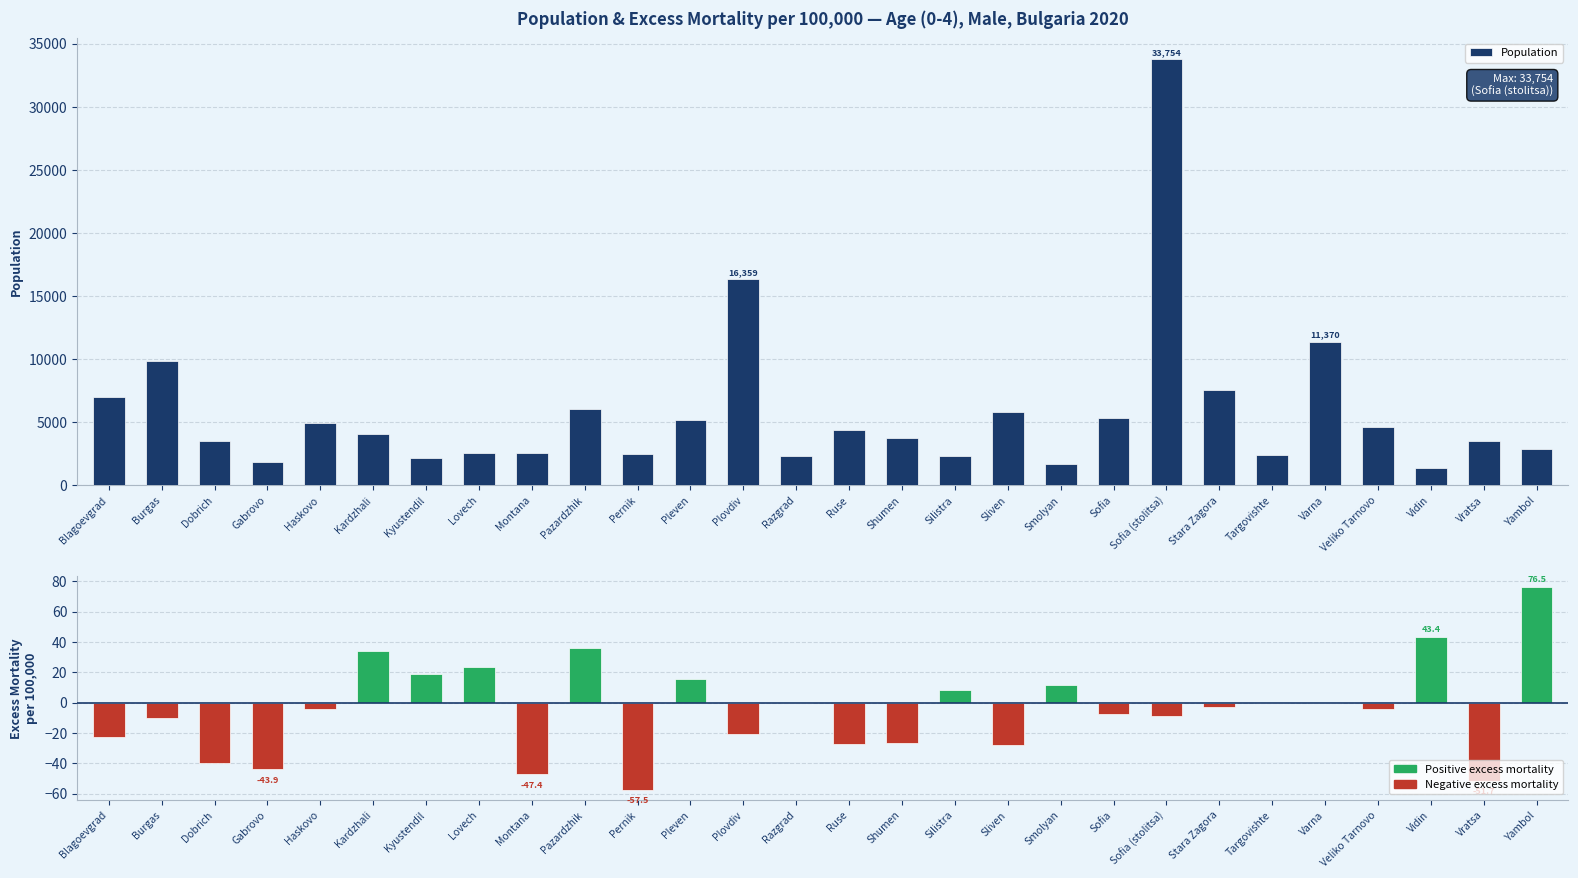

How many groups of bars are there?

28